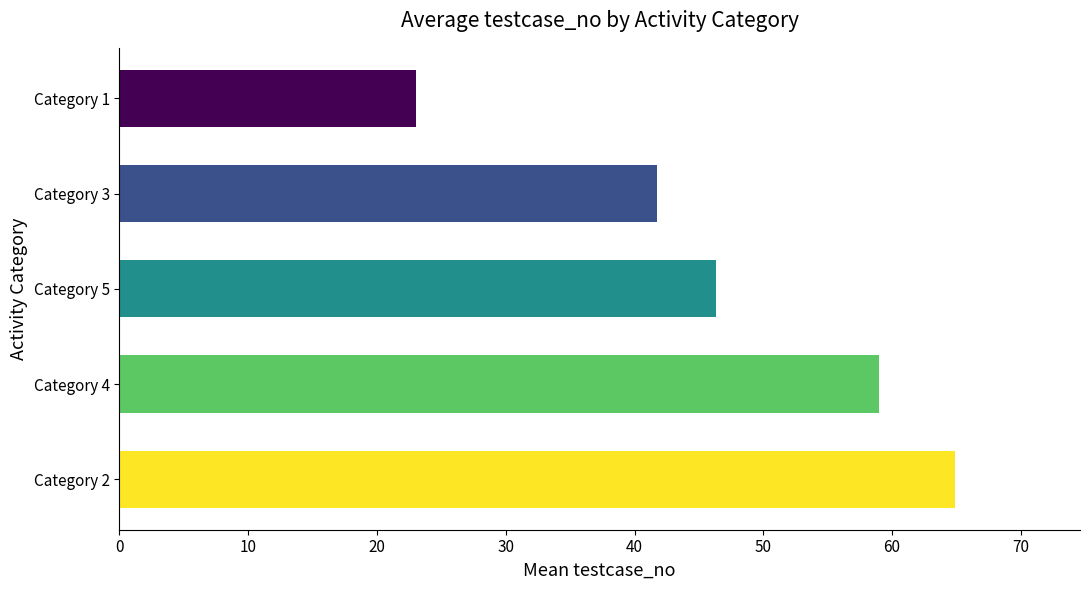

List the labels in order of value, largest first.

Category 2, Category 4, Category 5, Category 3, Category 1